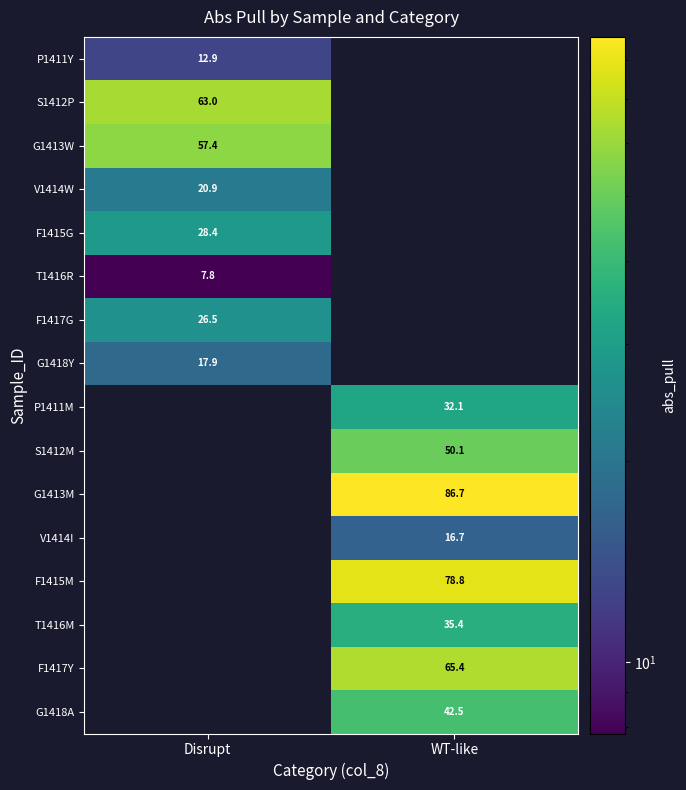

Which label corresponds to the largest value in the chart?

WT-like